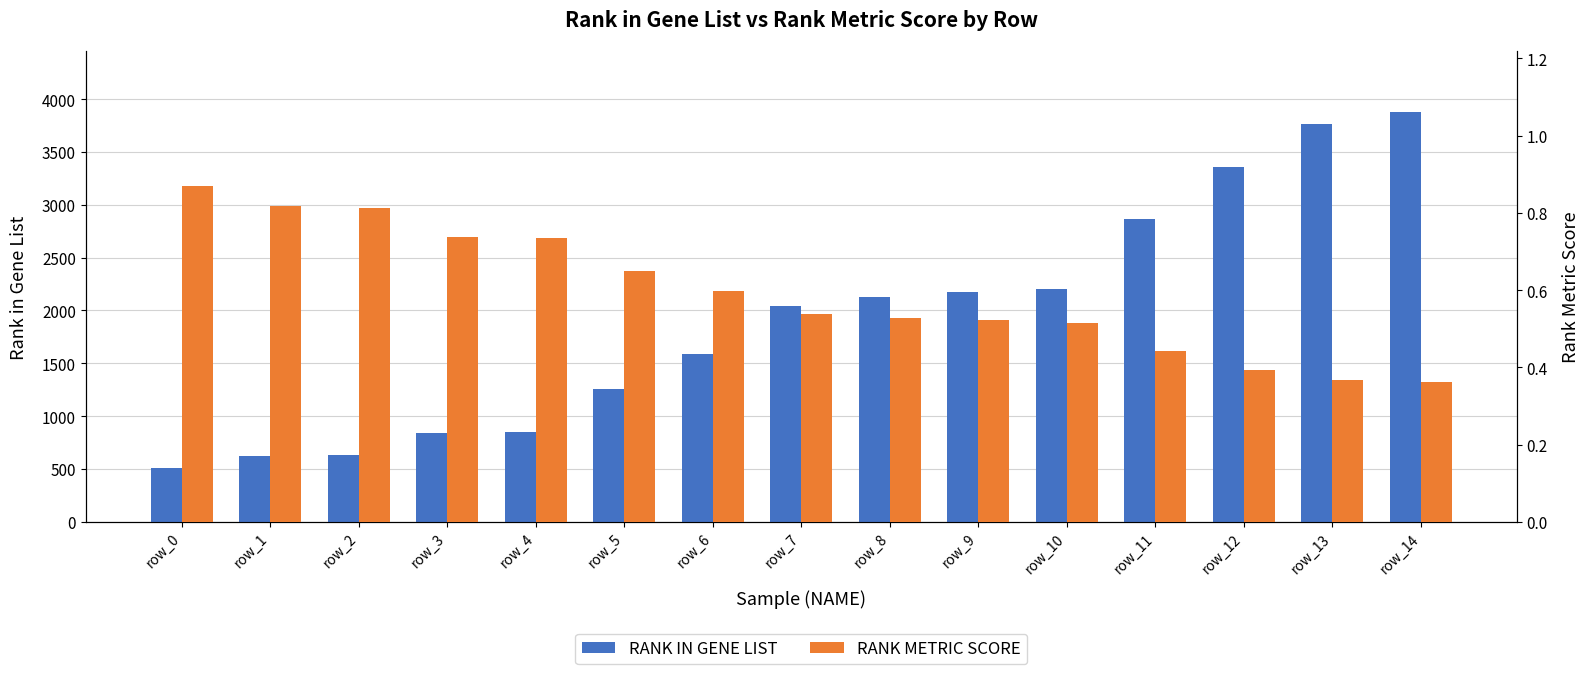

What is the maximum value shown in the chart?

3874.0